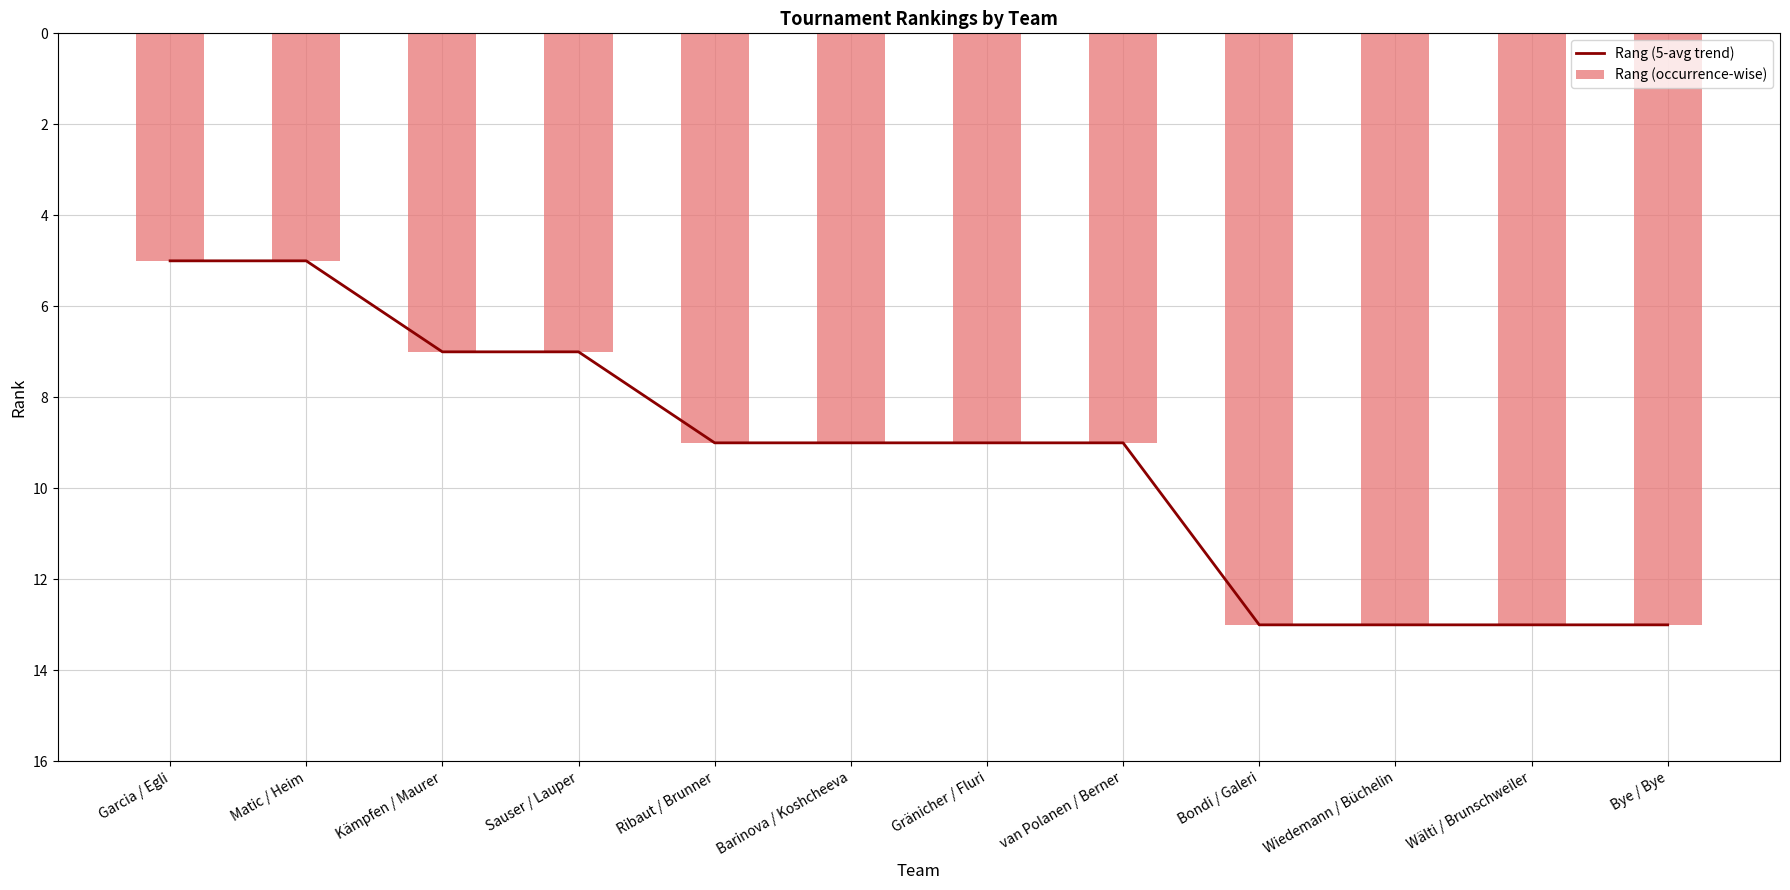

What is the minimum value shown in the chart?

5